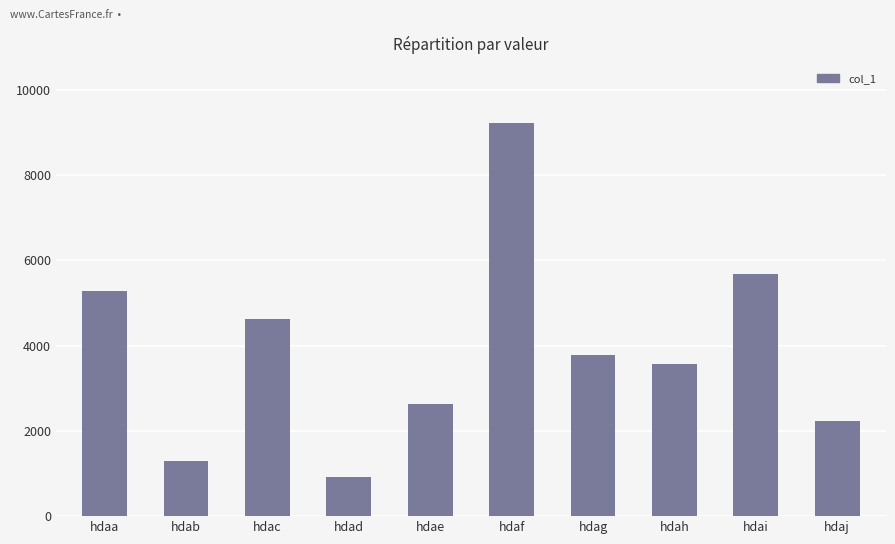

Is it true that the value at hdaa is 5284?

True